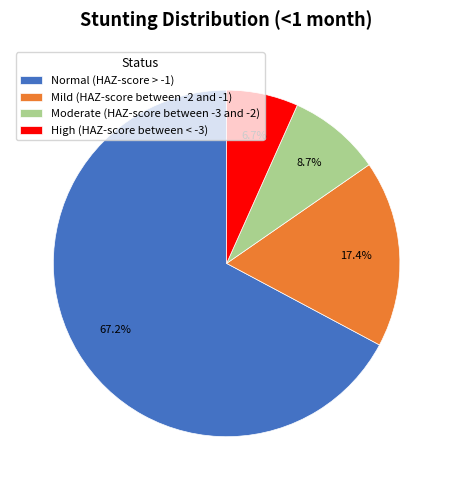

To the nearest percent, what is the difference between the Moderate (HAZ-score between -3 and -2) and High (HAZ-score between < -3) slice percentages?

2%